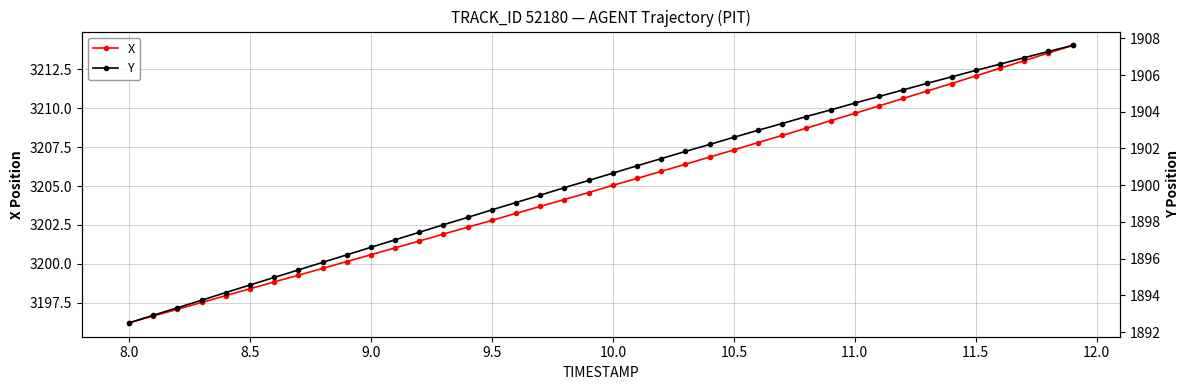

What is the highest value of the X series?

3214.0